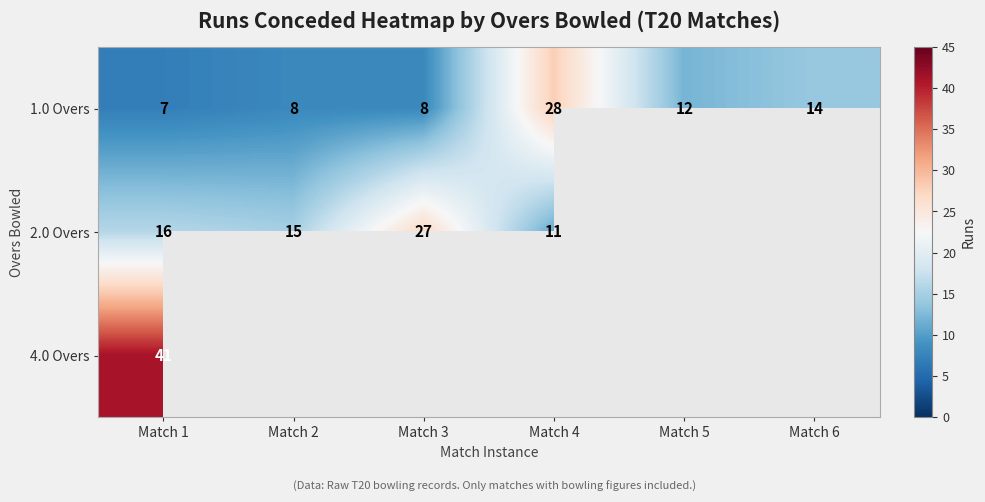

Is it true that 1.0 Overs equals 21.6 at Match 6?

False